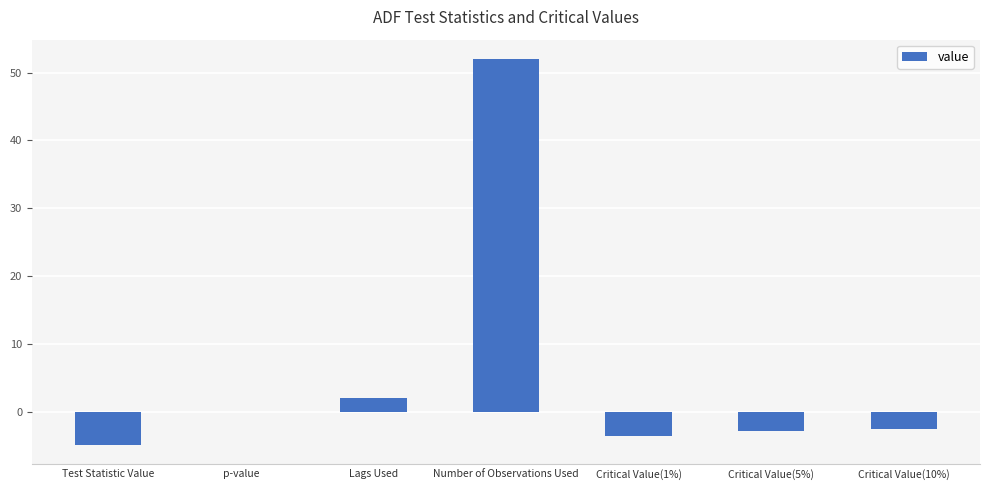

At which label is the value closest to 23?

Lags Used